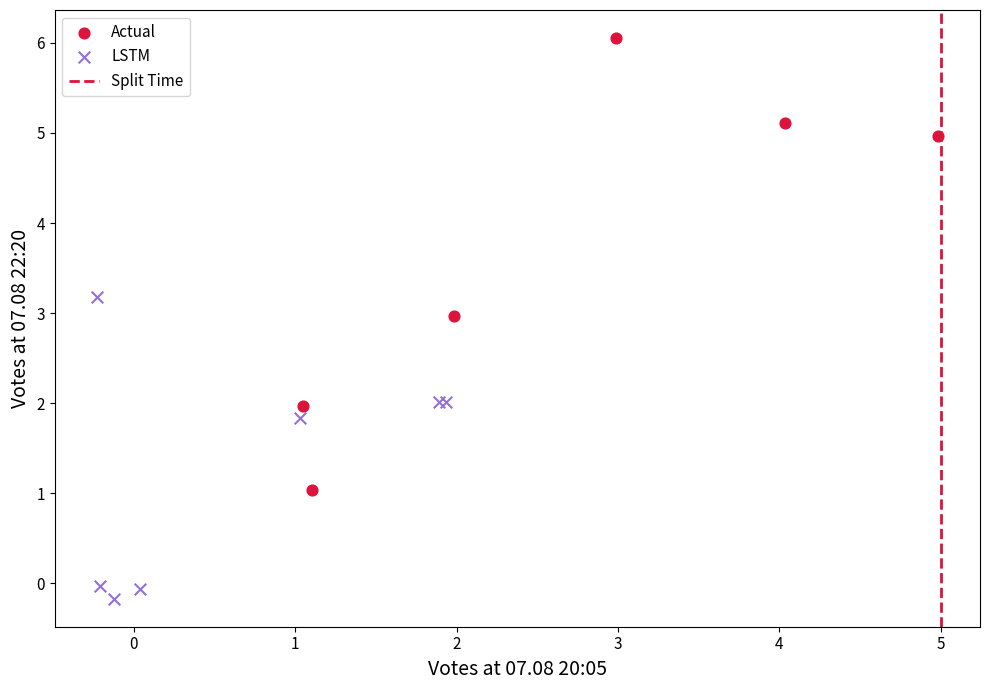

Which series reaches the minimum Y coordinate?

LSTM